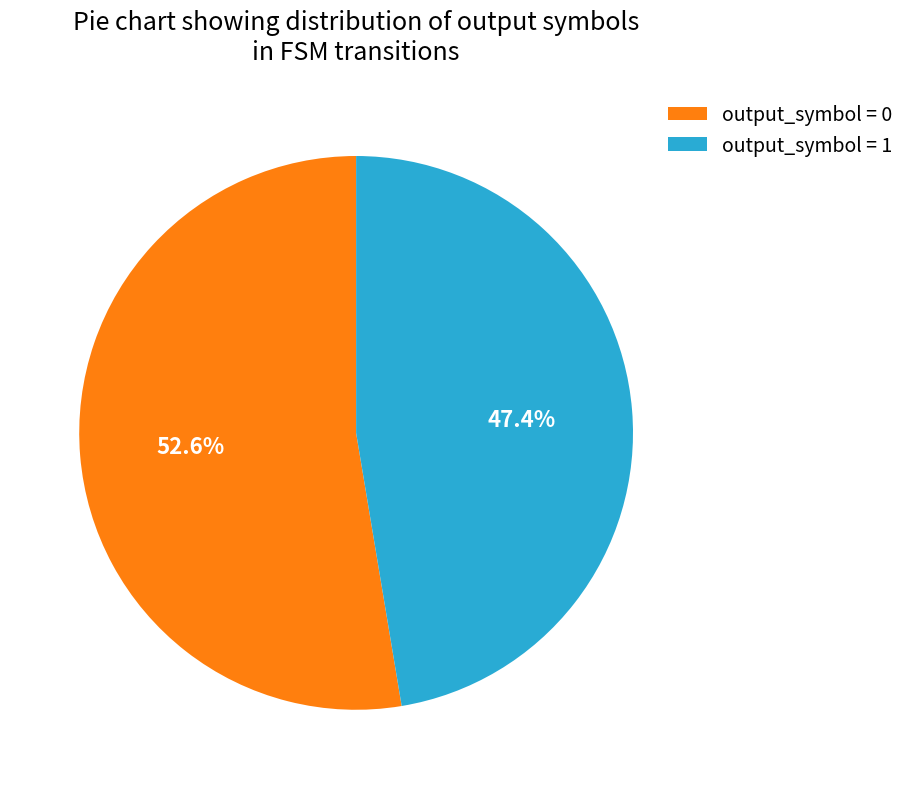

Count the number of slices in the pie.

2